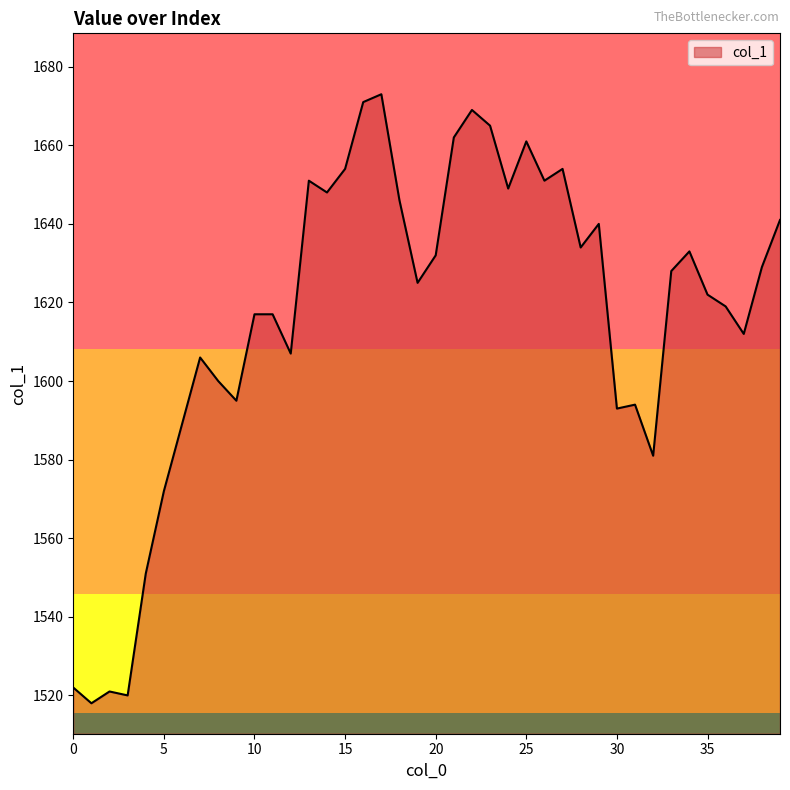

What is the maximum value shown in the chart?

1673